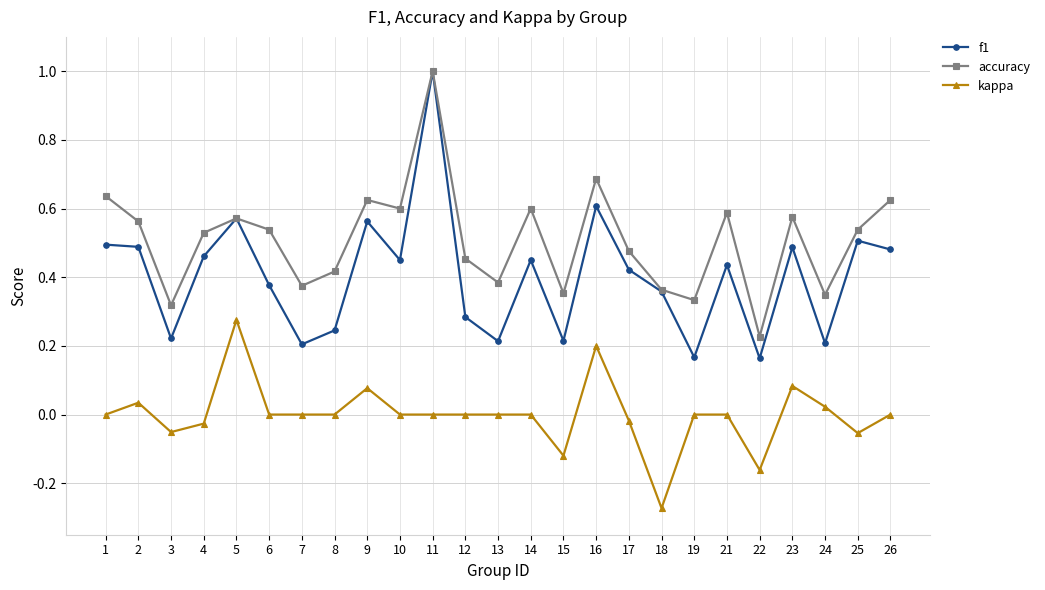

How many data points does each series have?

25